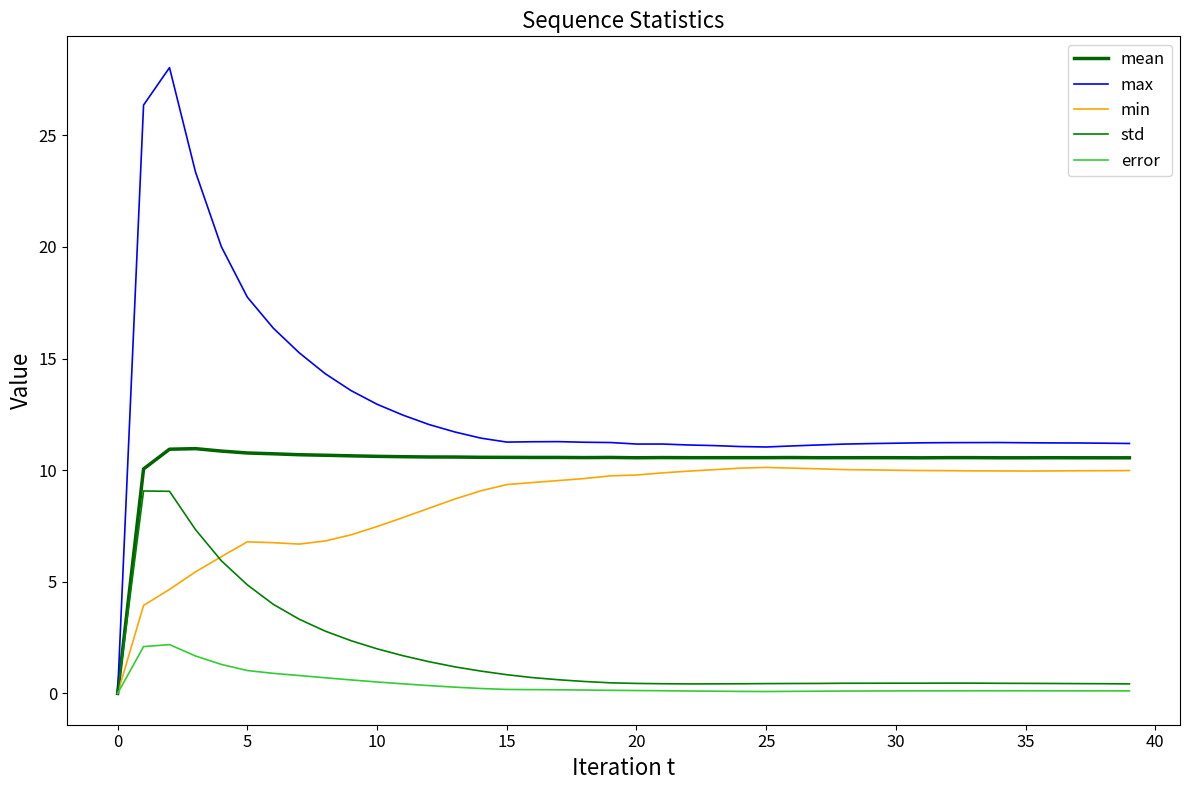

How many interior local valleys does the std series have?

2